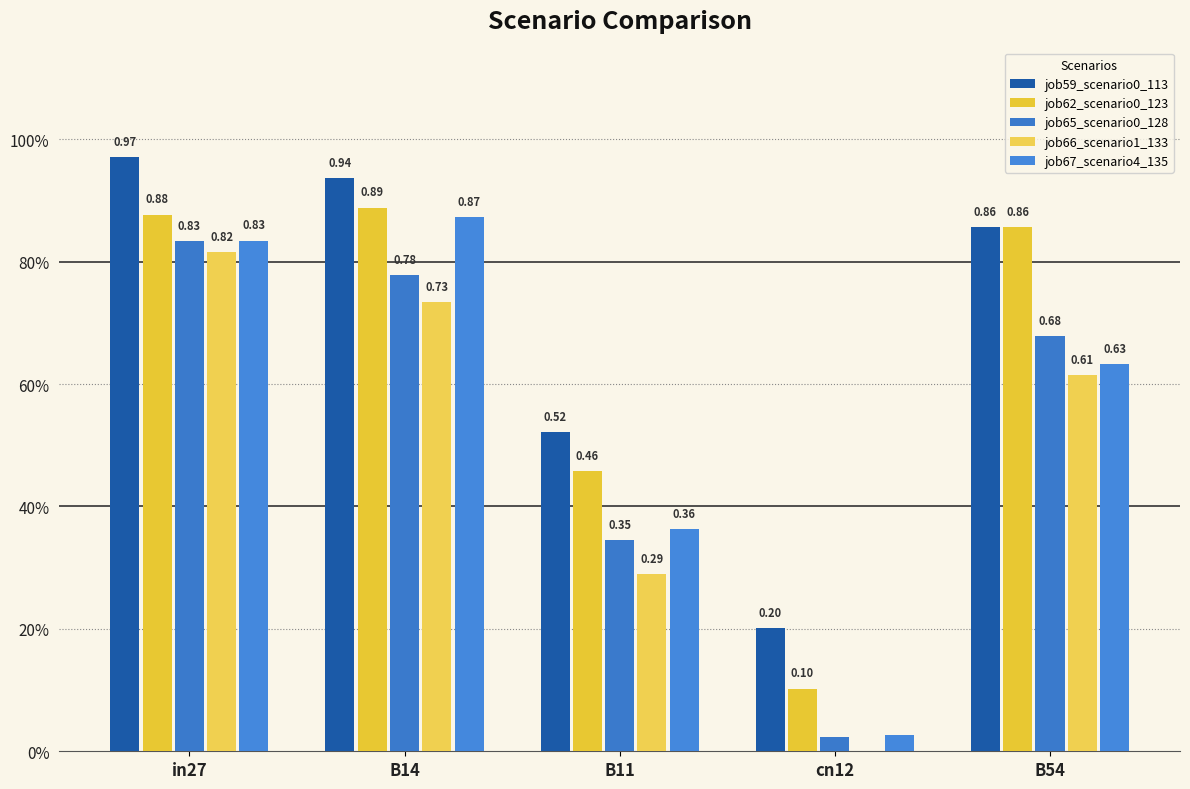

Are the bars horizontal?

No